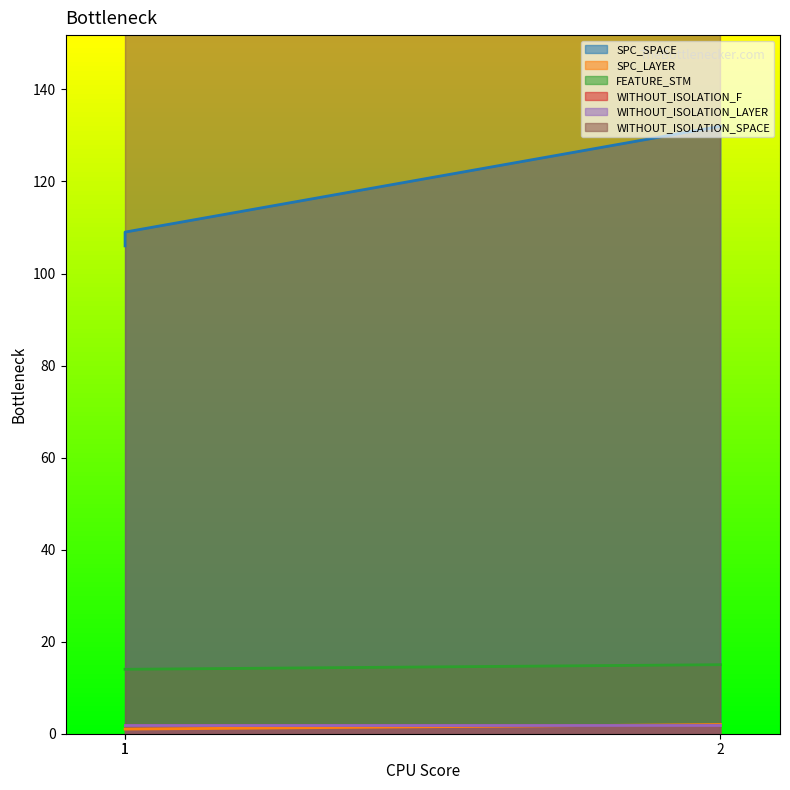

The value of SPC_LAYER at 1 is 1. True or false?

True